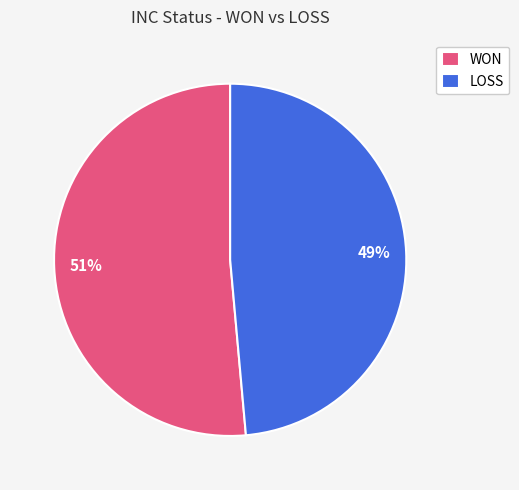

Rank the categories by value from highest to lowest.

WON, LOSS